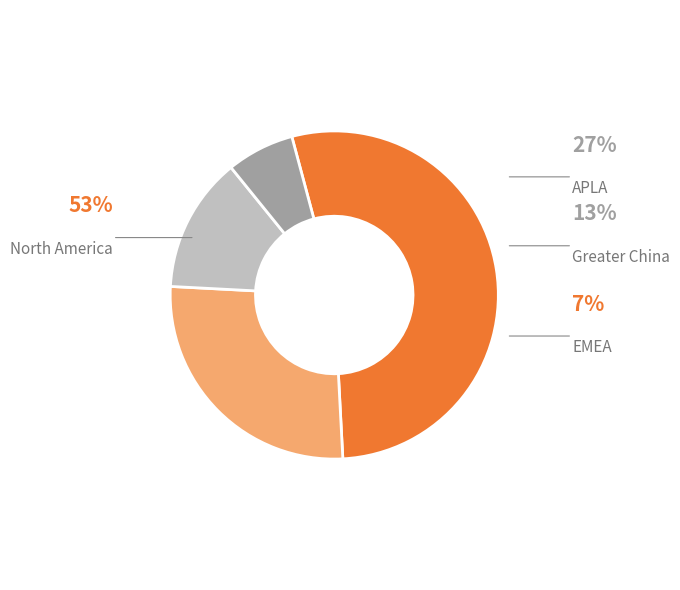

Is there a majority slice in this chart?

Yes